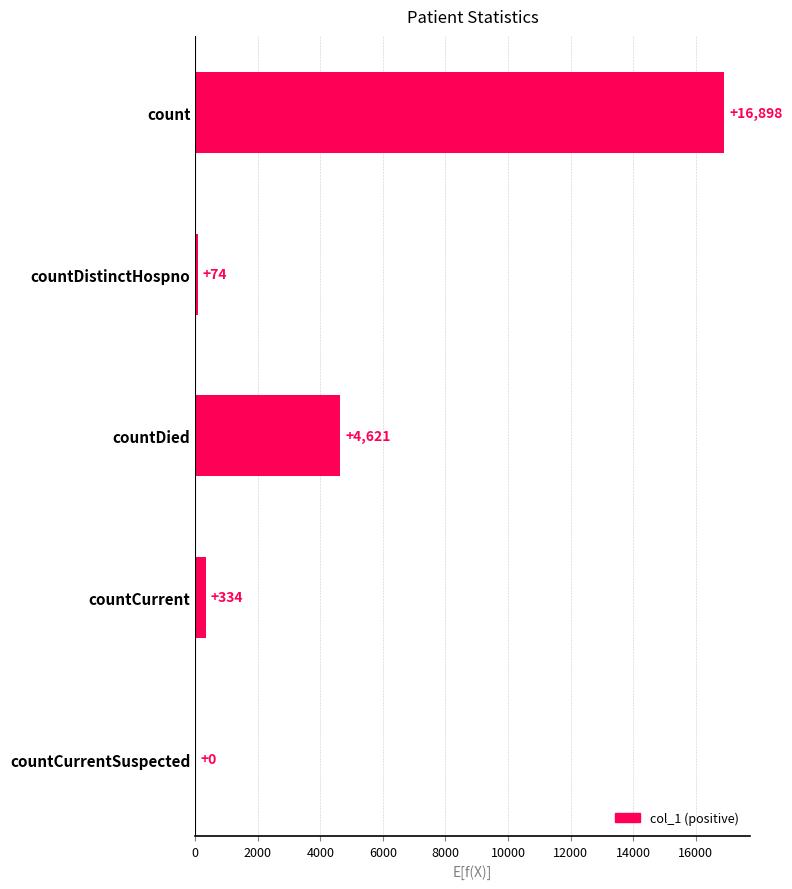

The value at count is 7678. True or false?

False